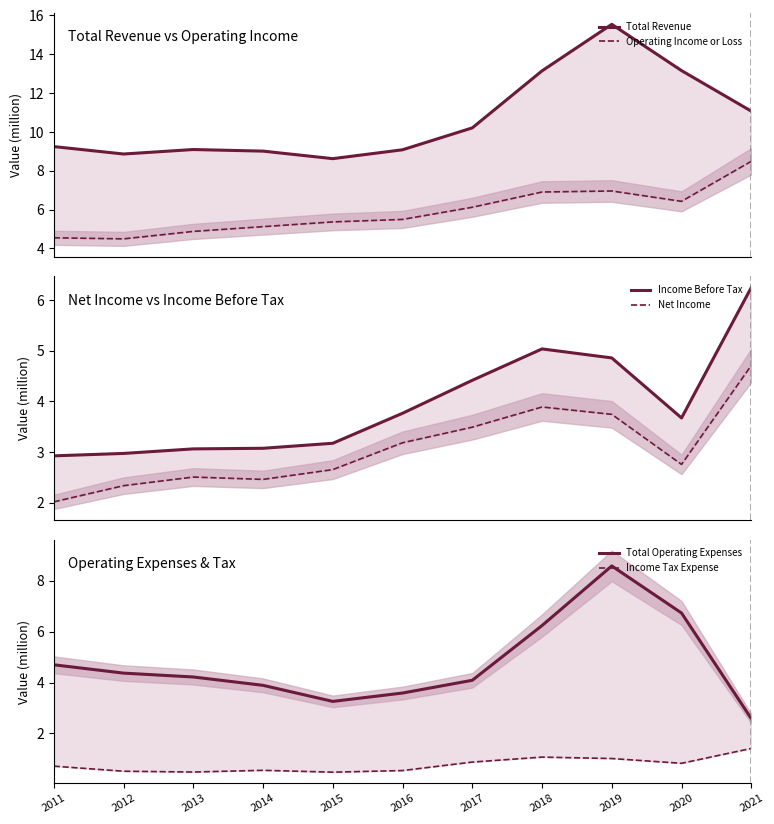

Which category has the lowest value in the Total Revenue series?

2015